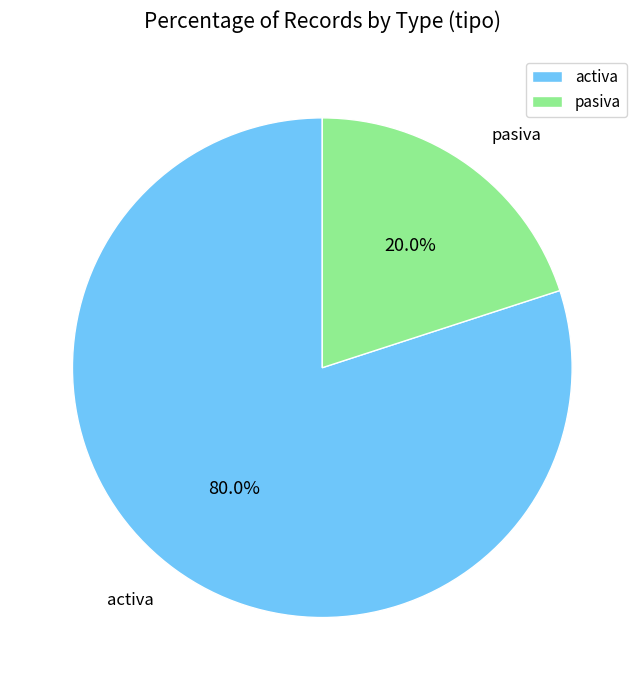

Which has a higher value, activa or pasiva?

activa